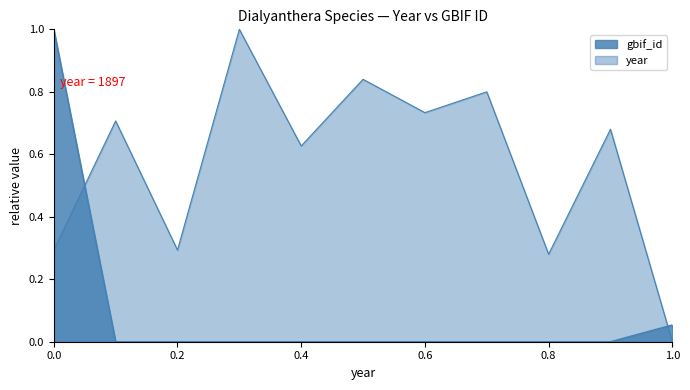

Reading left to right, extract all data points from this chart.

year: 0.3	0.7	0.3	1.0	0.6	0.8	0.7	0.8	0.3	0.7	0.0
gbif_id: 1.0	0.0	0.0	0.0	0.0	0.0	0.0	0.0	0.0	0.0	0.1